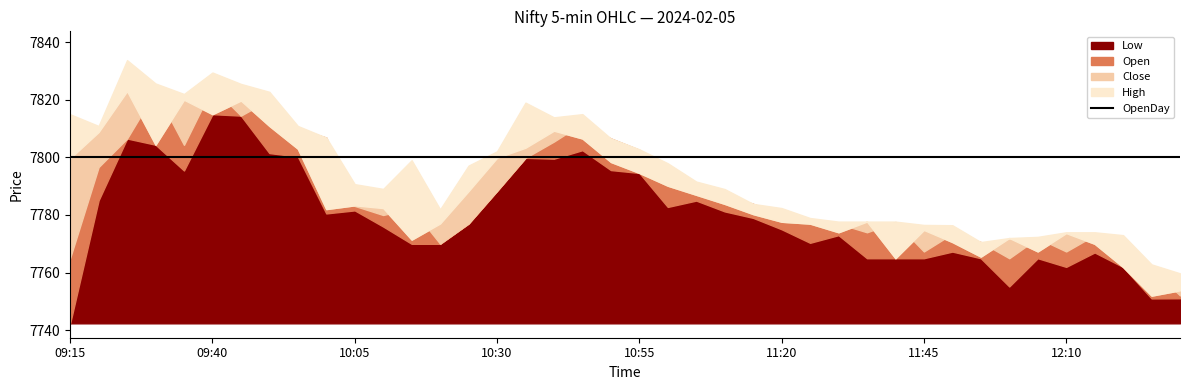

How many categories are shown in the chart?

40